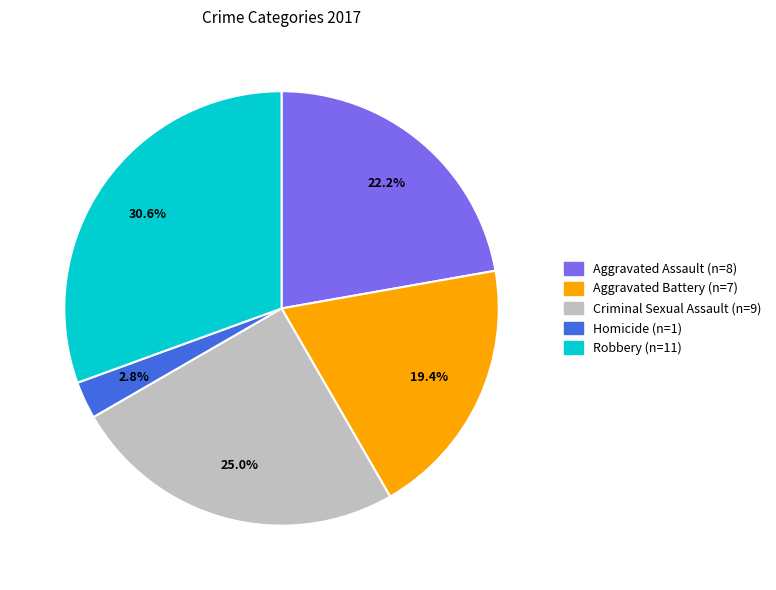

Which has a higher value, Aggravated Assault or Homicide?

Aggravated Assault